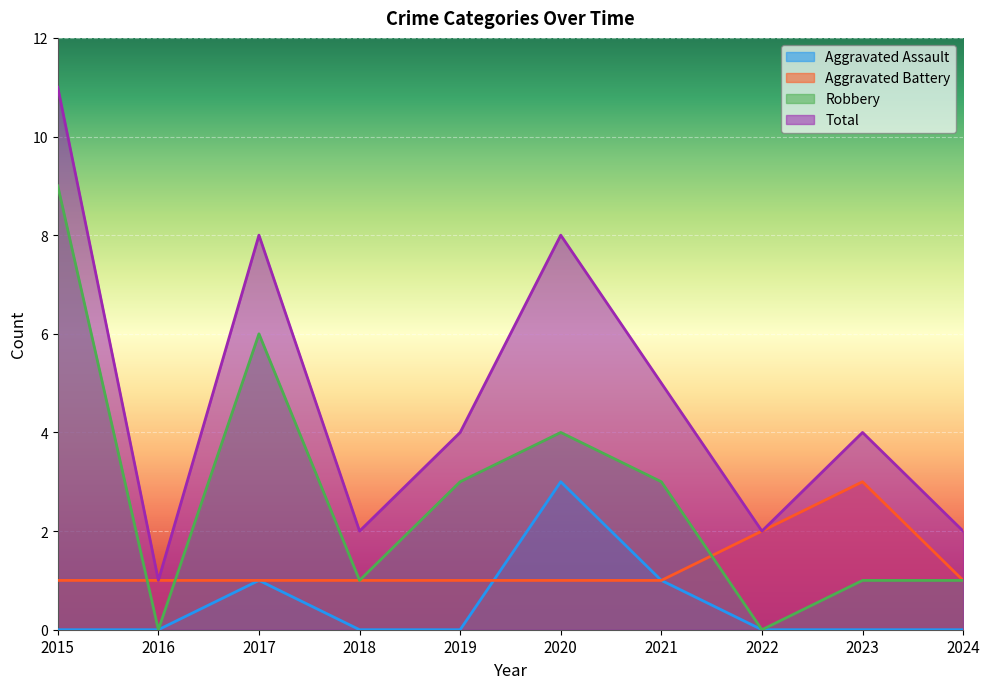

At how many categories does at least one series exceed 9?

1